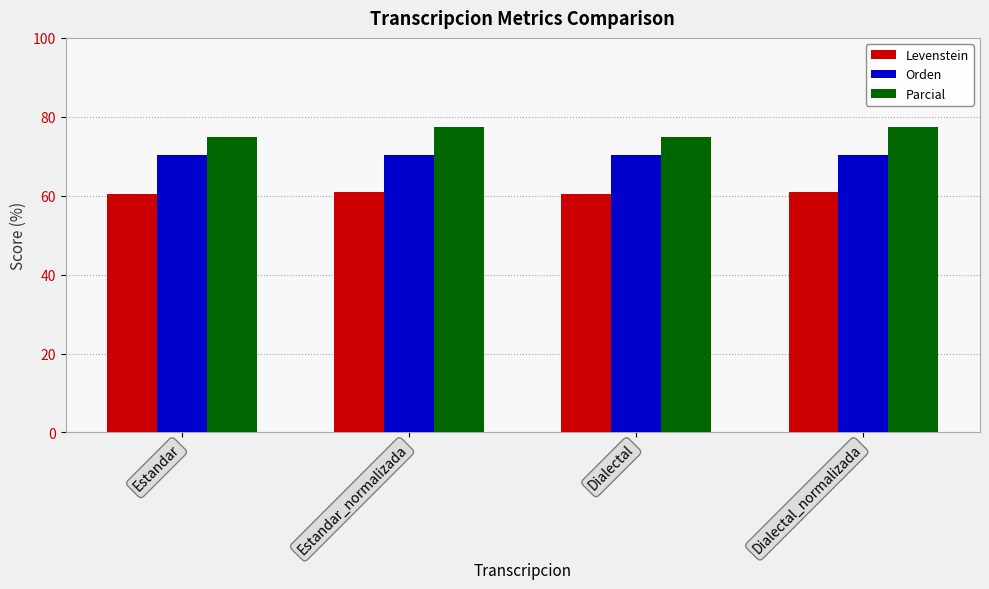

The Levenstein series shows 60.5 at Dialectal. True or false?

True